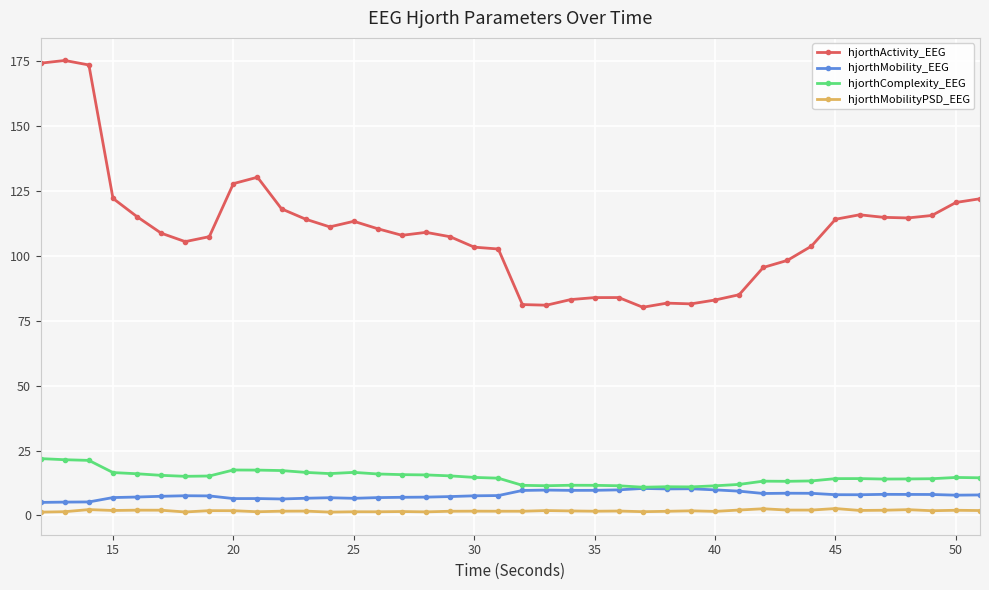

True or false: hjorthComplexity_EEG has more than 1 points higher than both neighbors.

True